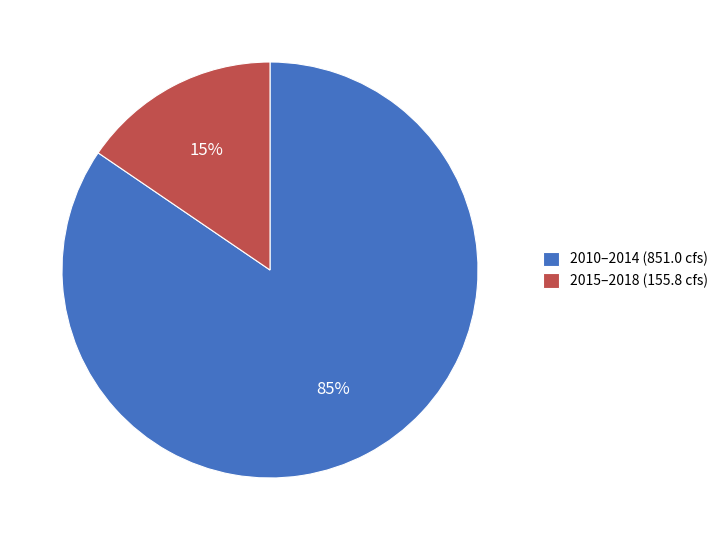

Rank the categories by value from highest to lowest.

2010–2014 (851.0 cfs), 2015–2018 (155.8 cfs)